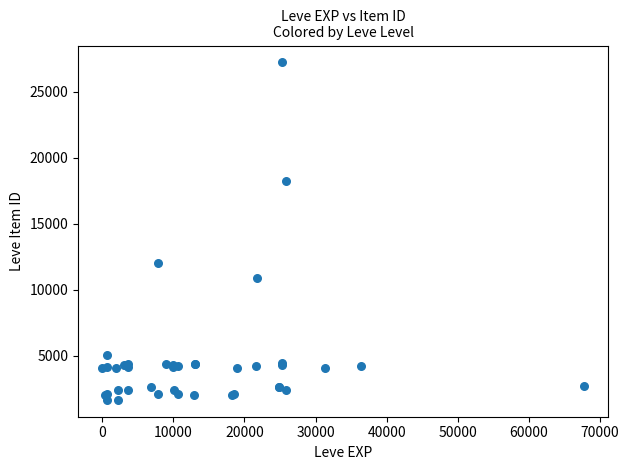

What Y value in the scatter plot is closest to 14448?

12018